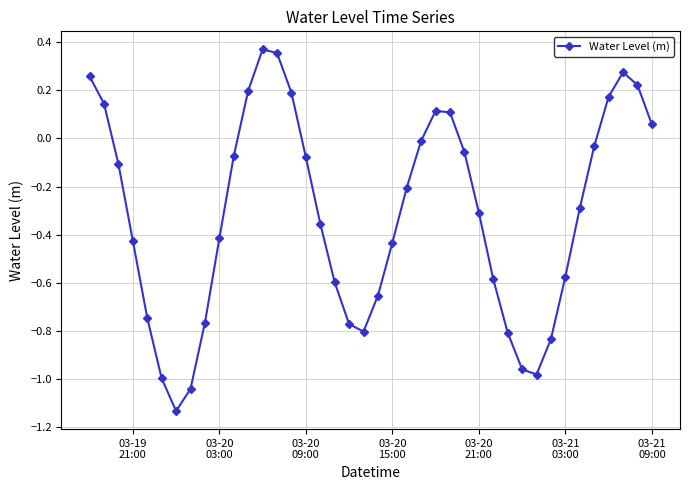

What is the difference between the maximum and minimum values?

1.5